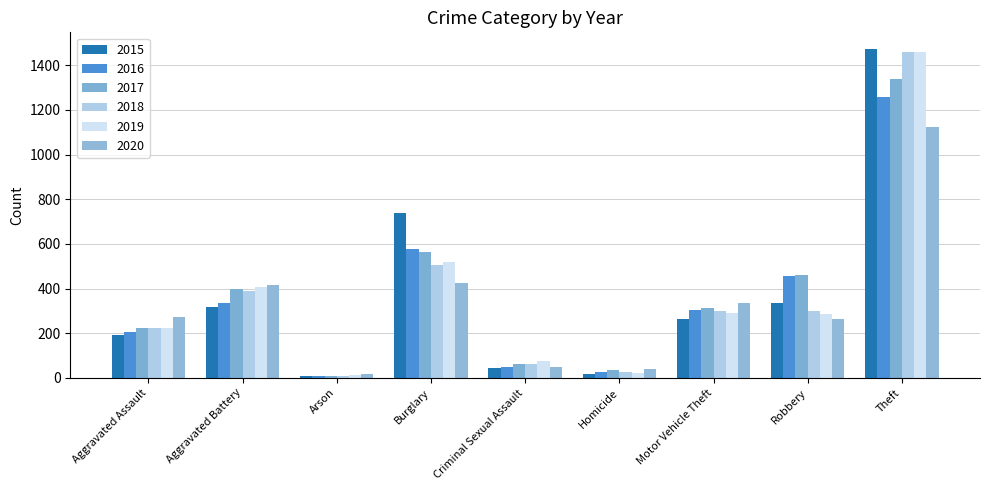

How many data points in 2015 are less than 263?

4